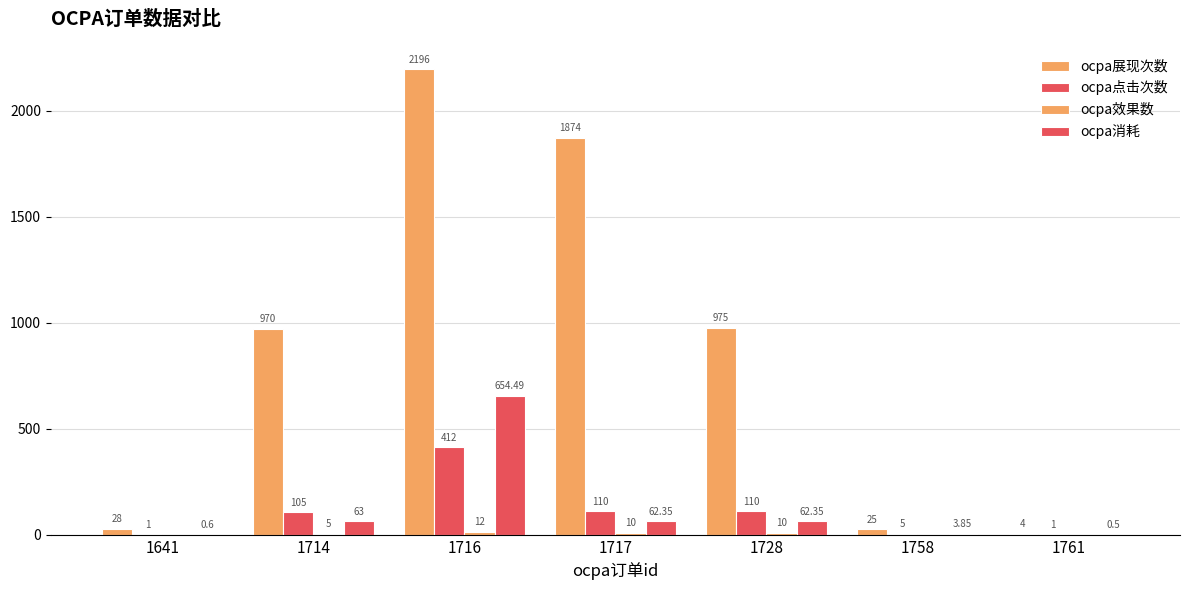

How many distinct data groups are displayed?

4